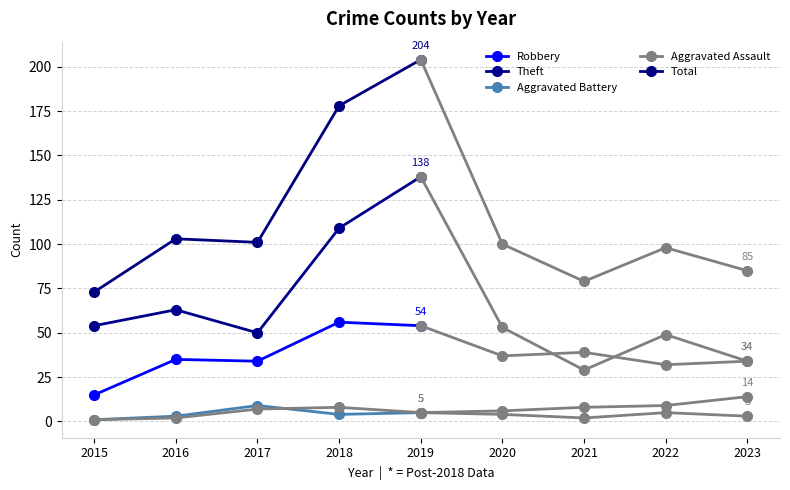

At which label is Theft closest to 94?

2018